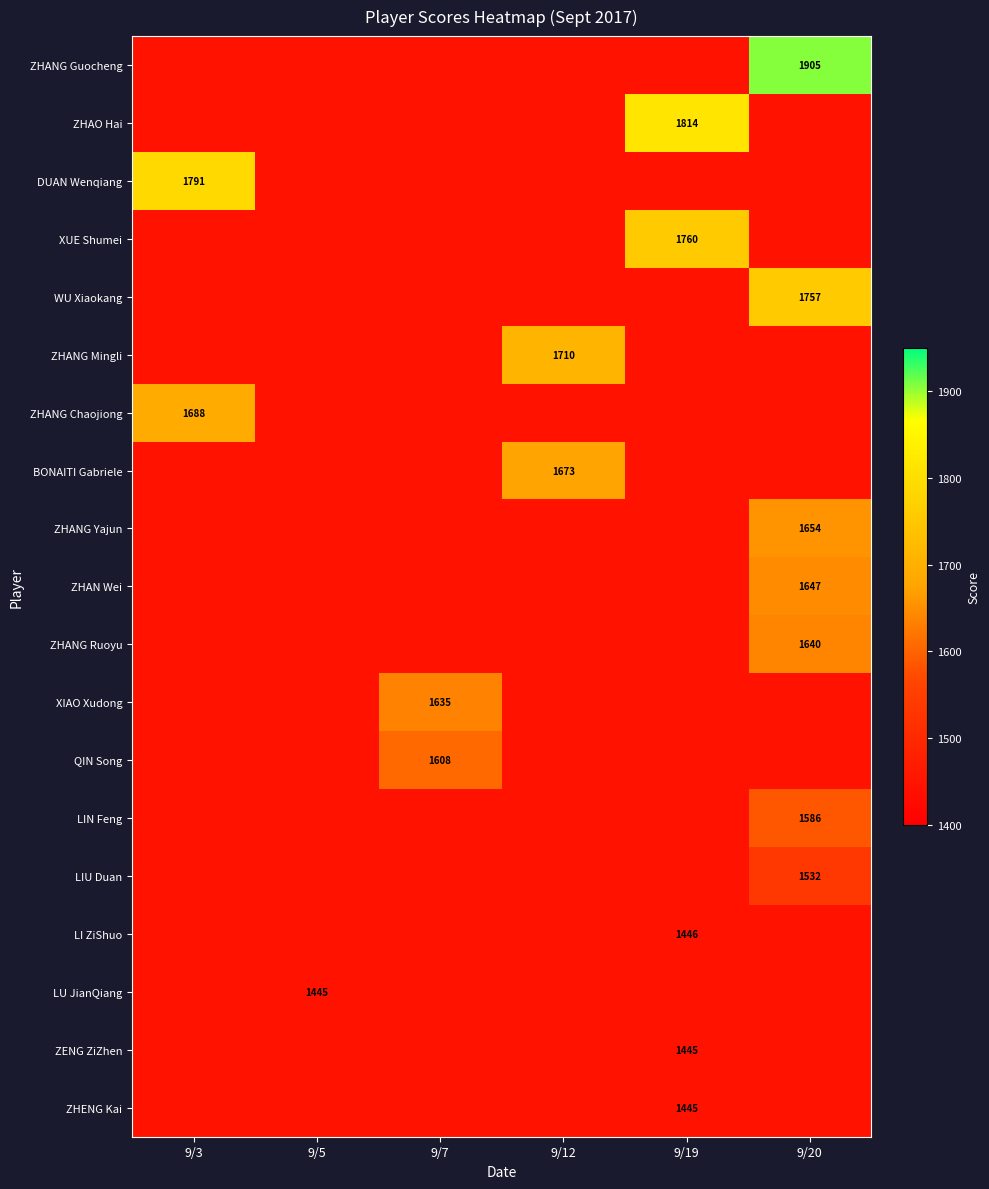

The ZHAO Hai series shows 1814 at 9/19. True or false?

True